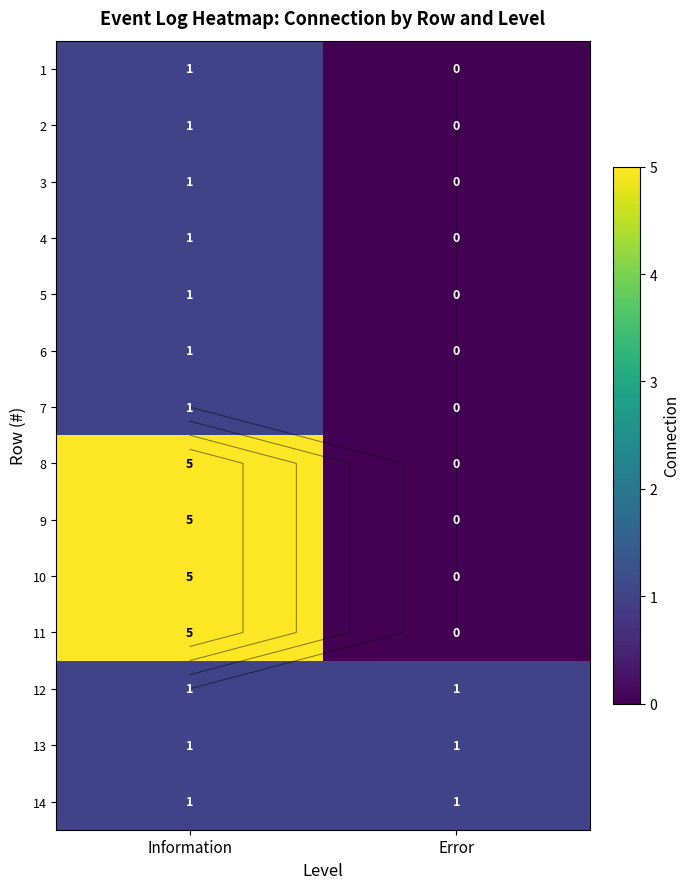

What is the average value of the 11 series?

2